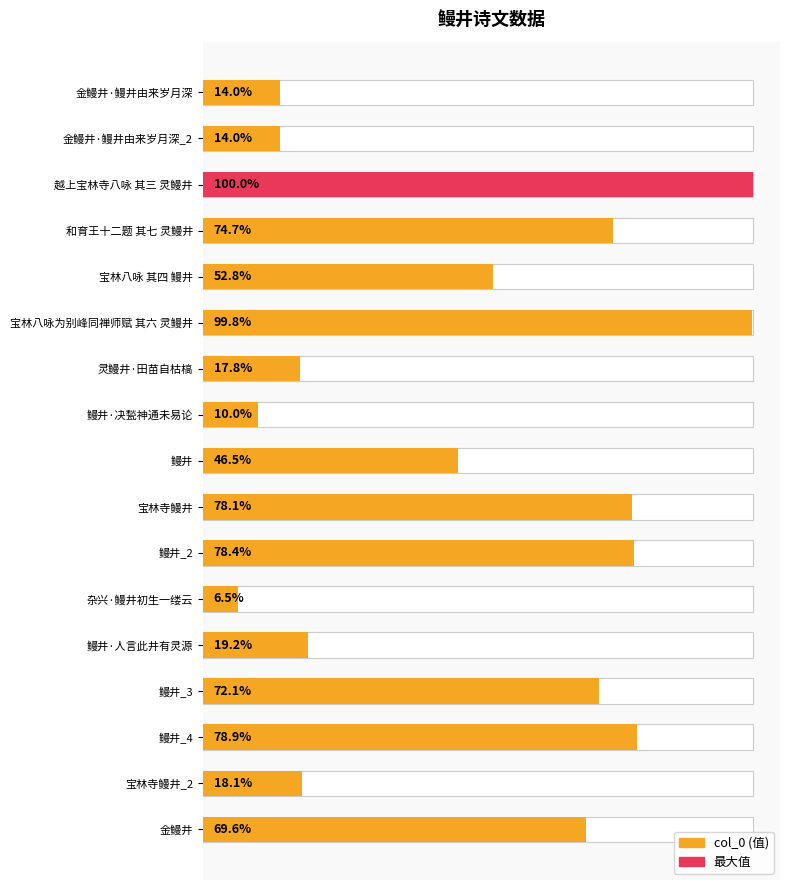

The value at 鳗井_2 is 1532530. True or false?

False